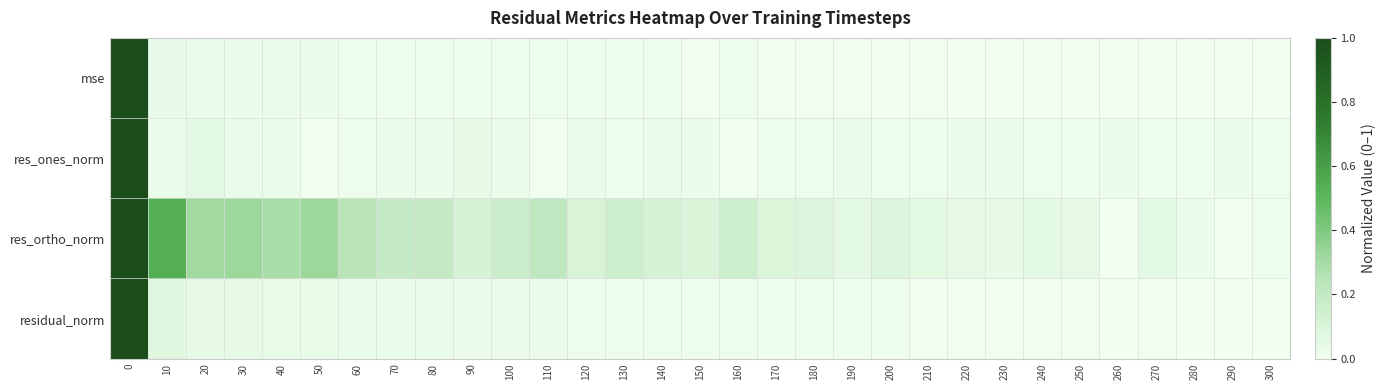

At how many categories does at least one series exceed 0?

31